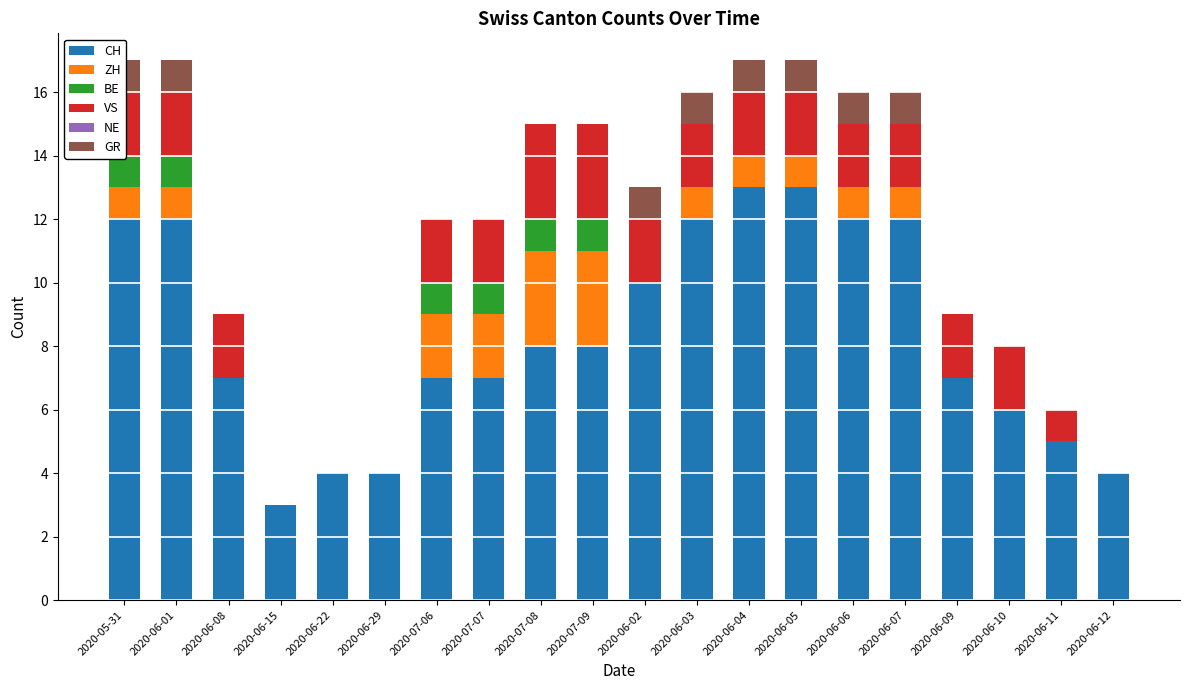

How many bars are there in total?

120